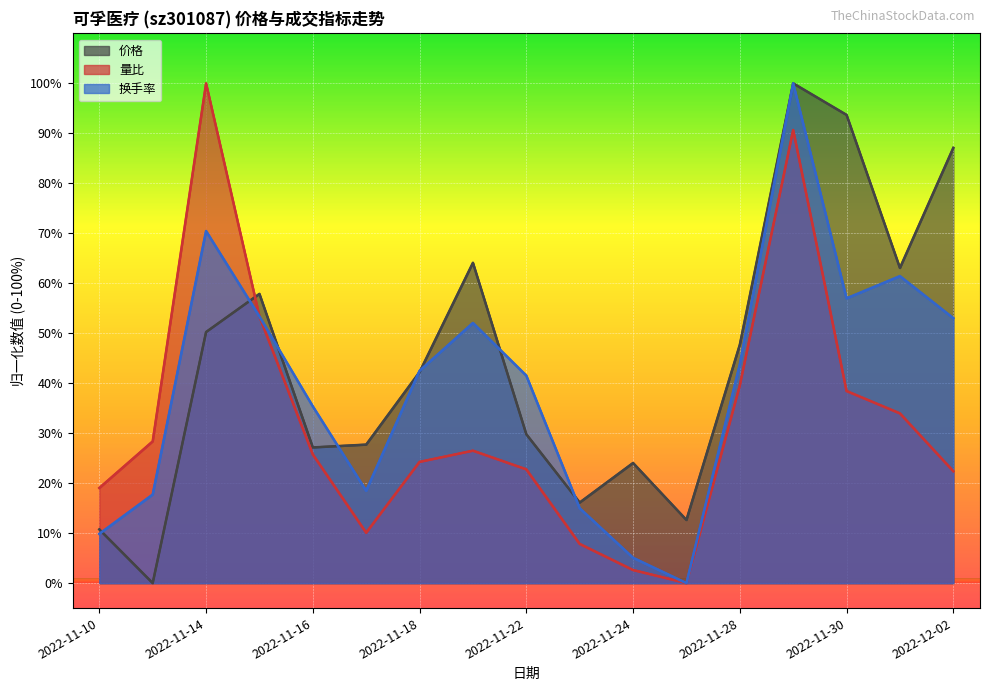

How many values in 量比 are above zero?

16